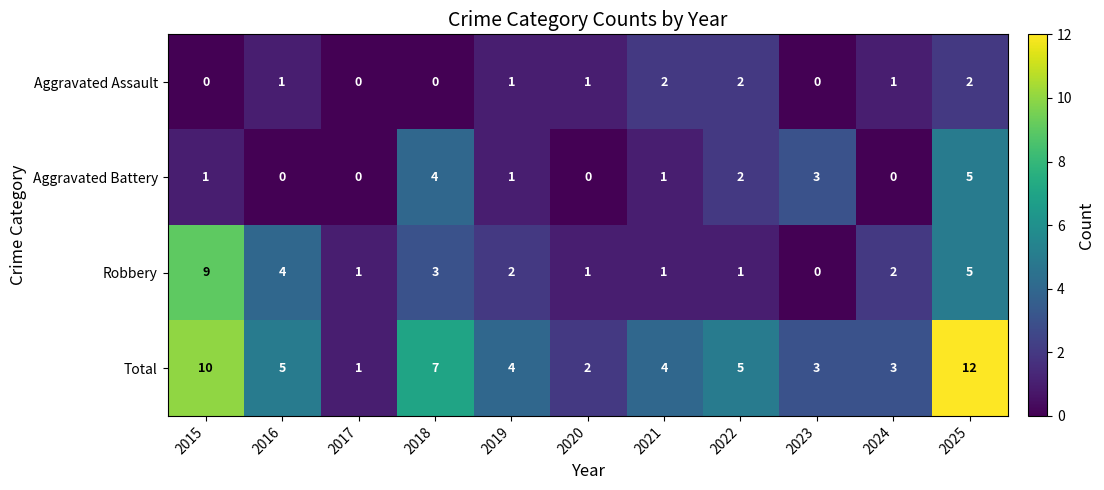

What is the highest value of the Total series?

12